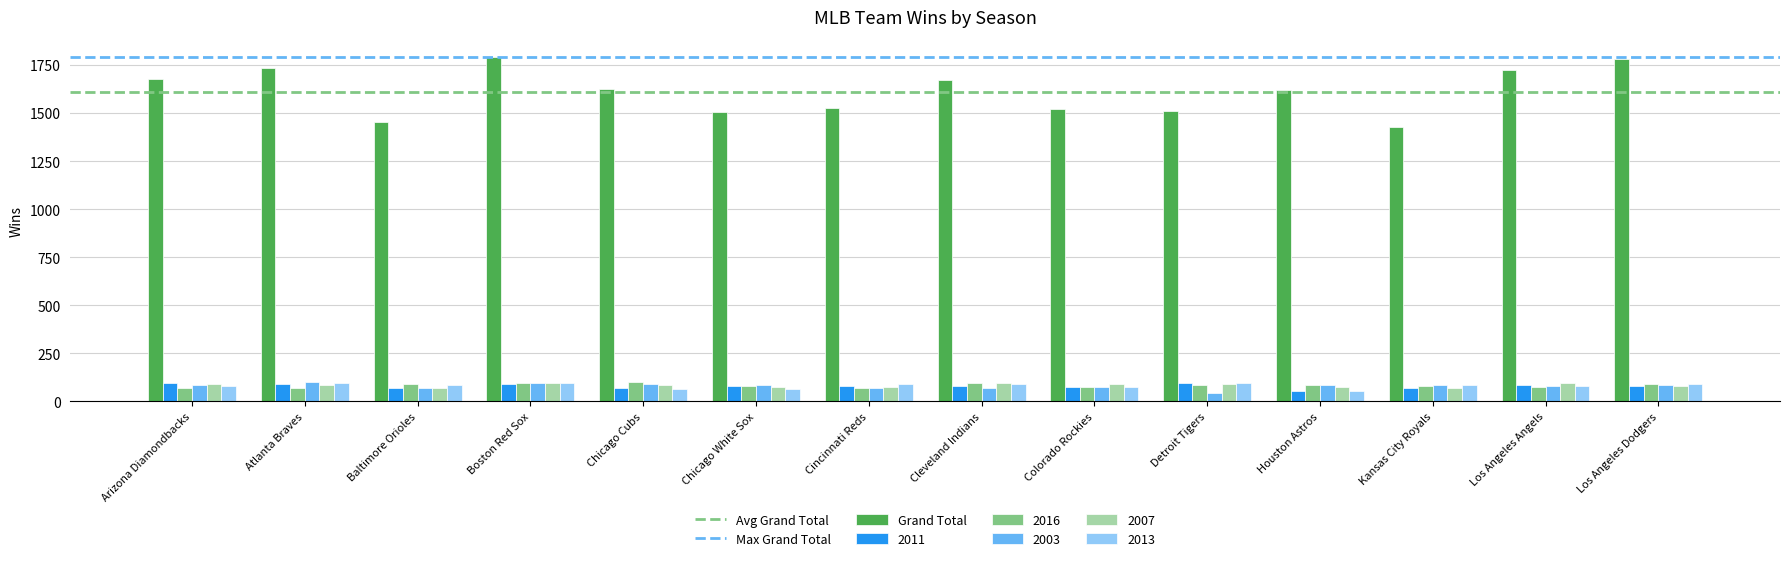

Are the bars horizontal?

No